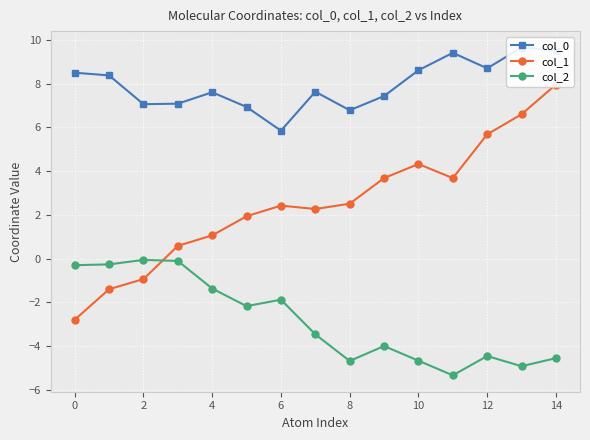

True or false: col_2 has more than 1 interior local peaks.

True